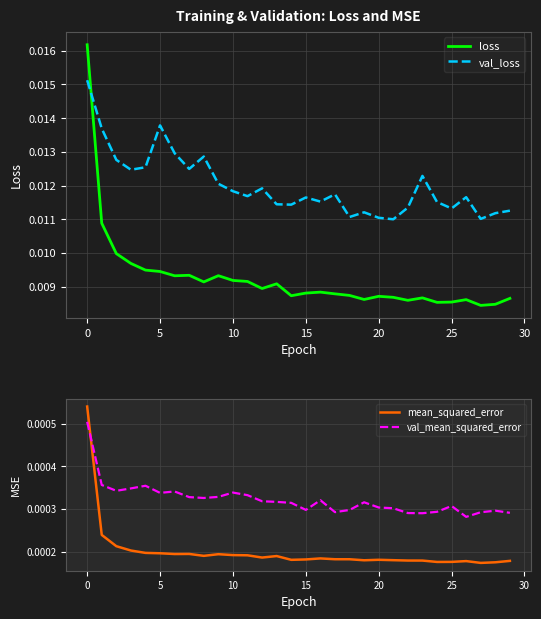

Which series ends up on top after the final intersection of val_loss and loss?

val_loss